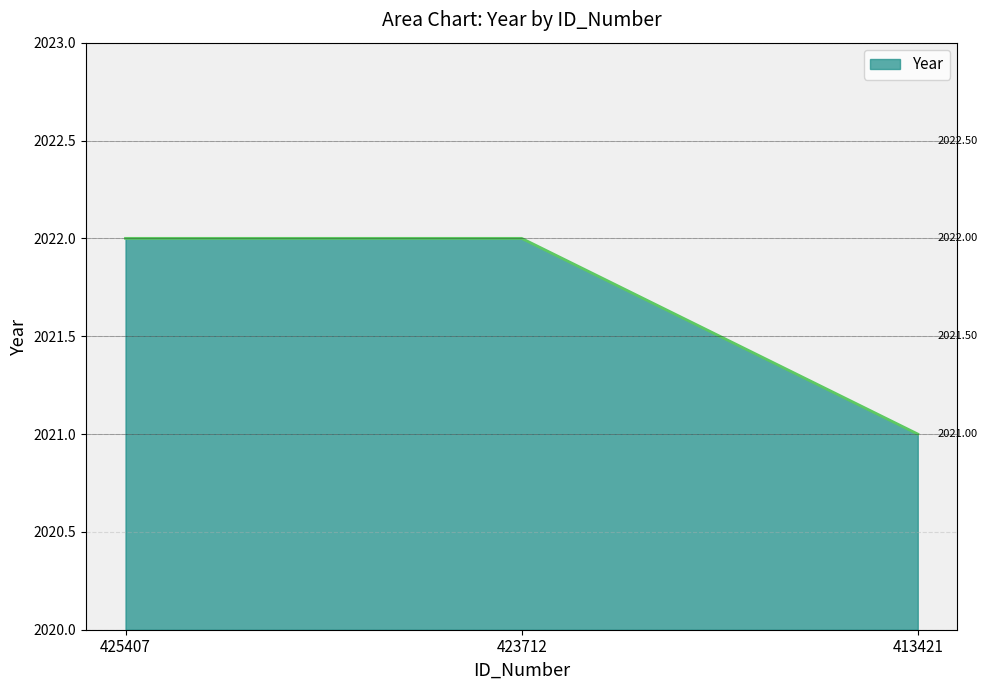

Read the value at 423712.

2022